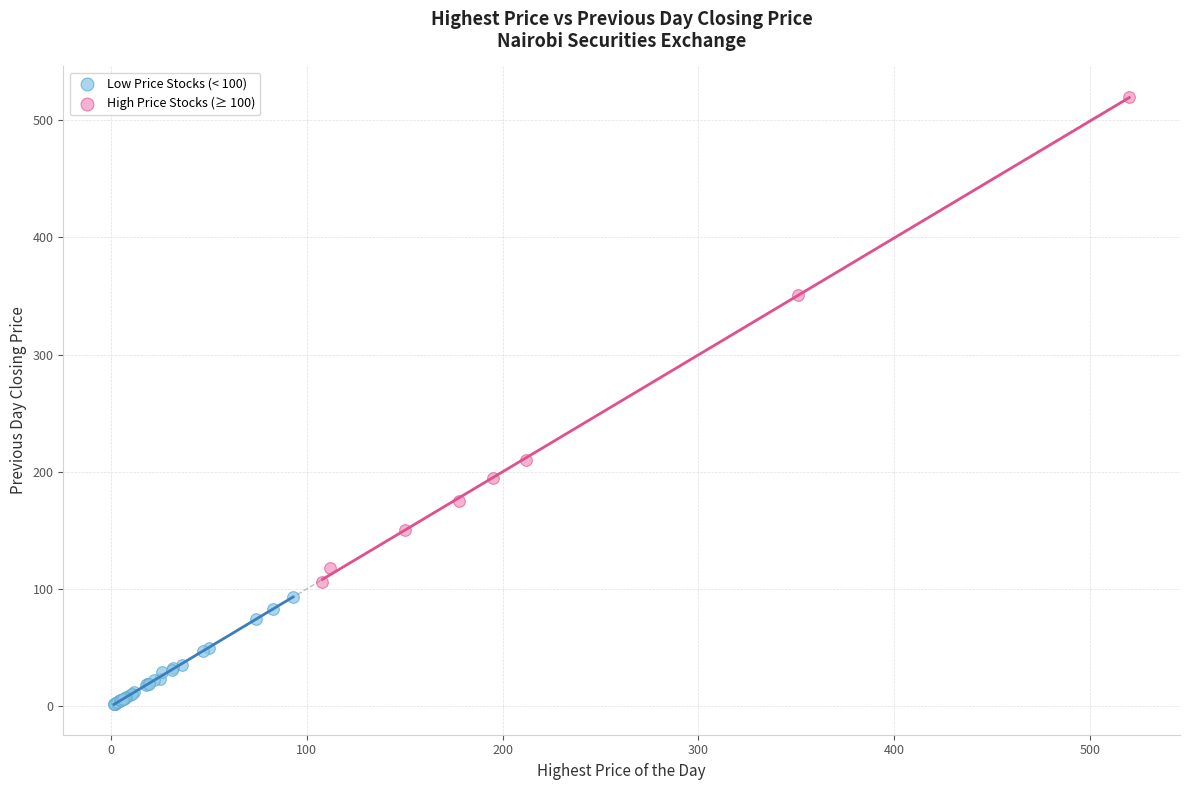

Which series has the widest spread of Y values?

High Price Stocks (≥ 100)